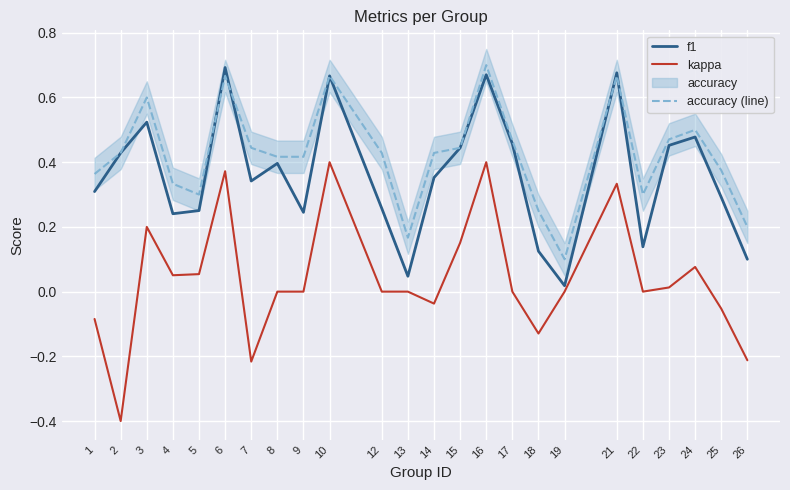

Where is the first local minimum for accuracy (line)?

5